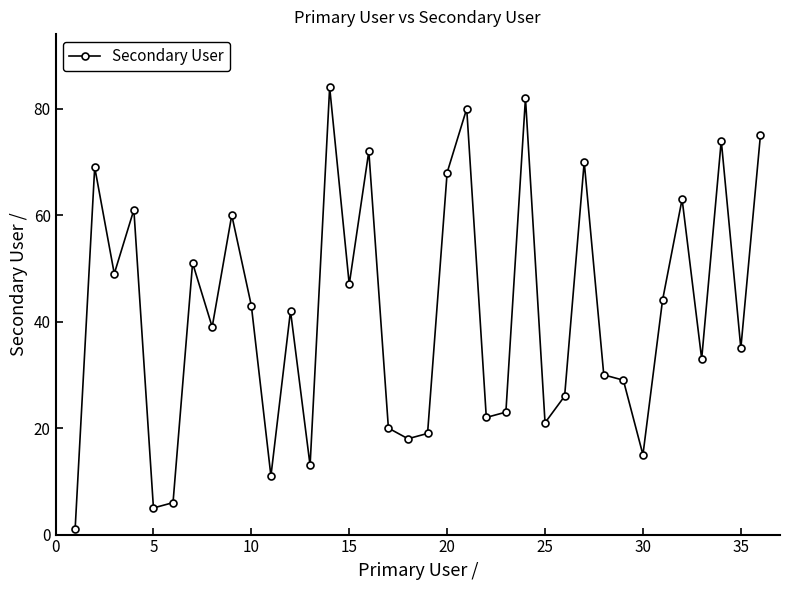

Reading left to right, transcribe all the data shown in this chart.

1	69	49	61	5	6	51	39	60	43	11	42	13	84	47	72	20	18	19	68	80	22	23	82	21	26	70	30	29	15	44	63	33	74	35	75